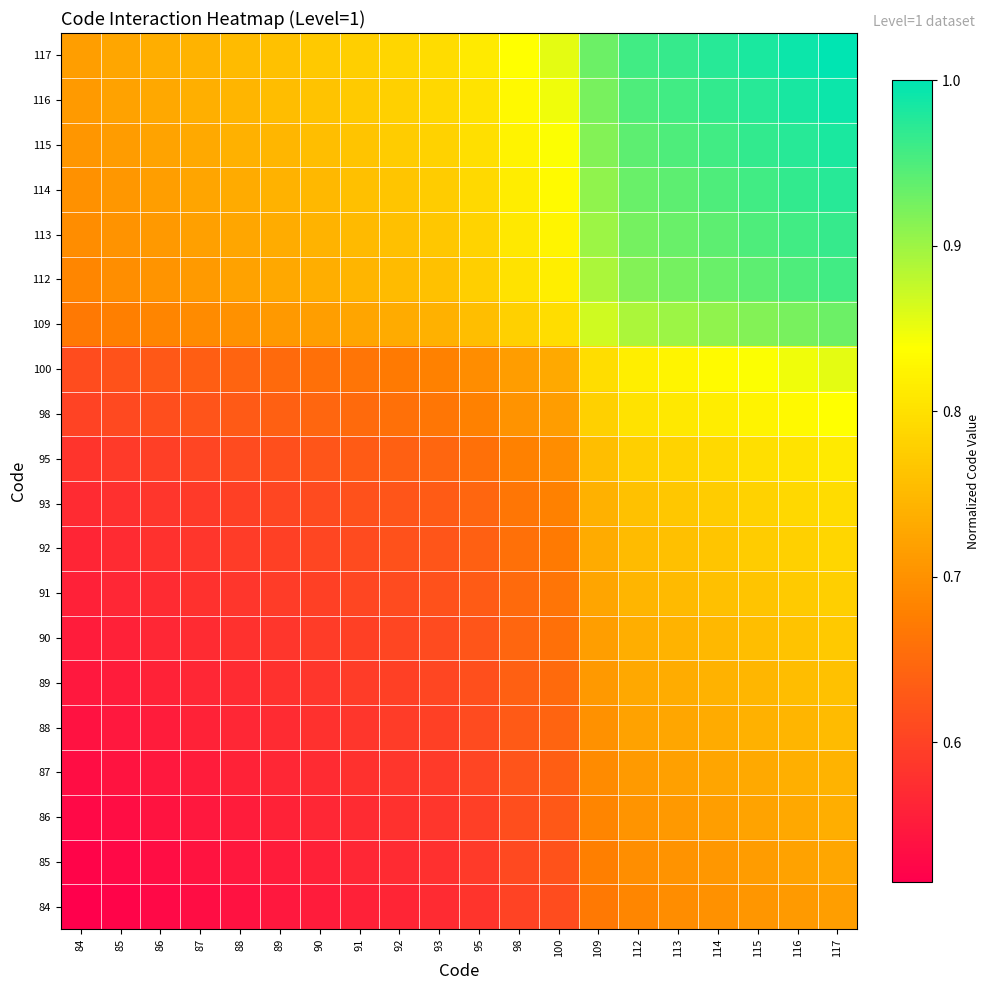

What is the difference between the highest and lowest values at 87?

0.2